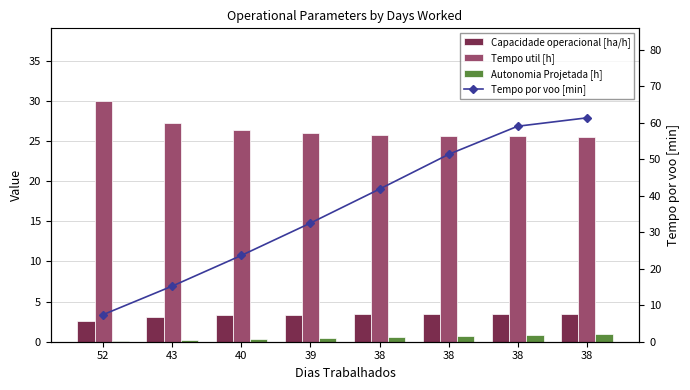

Count the number of data series in this chart.

4